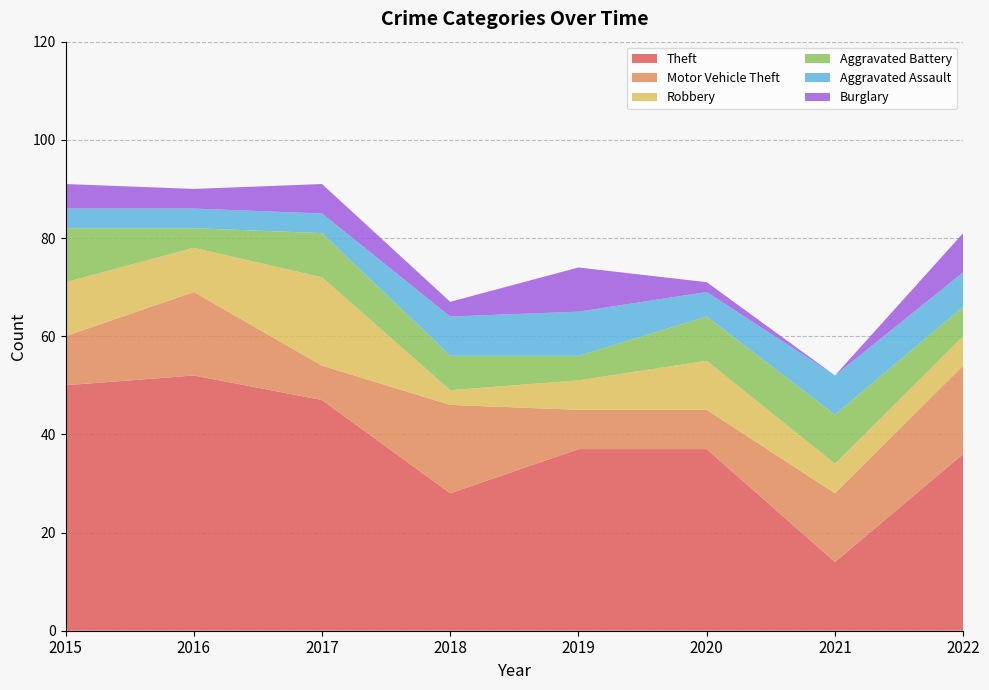

Reading left to right, transcribe all the data shown in this chart.

Theft: 2015=50	2016=52	2017=47	2018=28	2019=37	2020=37	2021=14	2022=36
Motor Vehicle Theft: 2015=10	2016=17	2017=7	2018=18	2019=8	2020=8	2021=14	2022=18
Robbery: 2015=11	2016=9	2017=18	2018=3	2019=6	2020=10	2021=6	2022=6
Aggravated Battery: 2015=11	2016=4	2017=9	2018=7	2019=5	2020=9	2021=10	2022=6
Aggravated Assault: 2015=4	2016=4	2017=4	2018=8	2019=9	2020=5	2021=8	2022=7
Burglary: 2015=5	2016=4	2017=6	2018=3	2019=9	2020=2	2021=0	2022=8